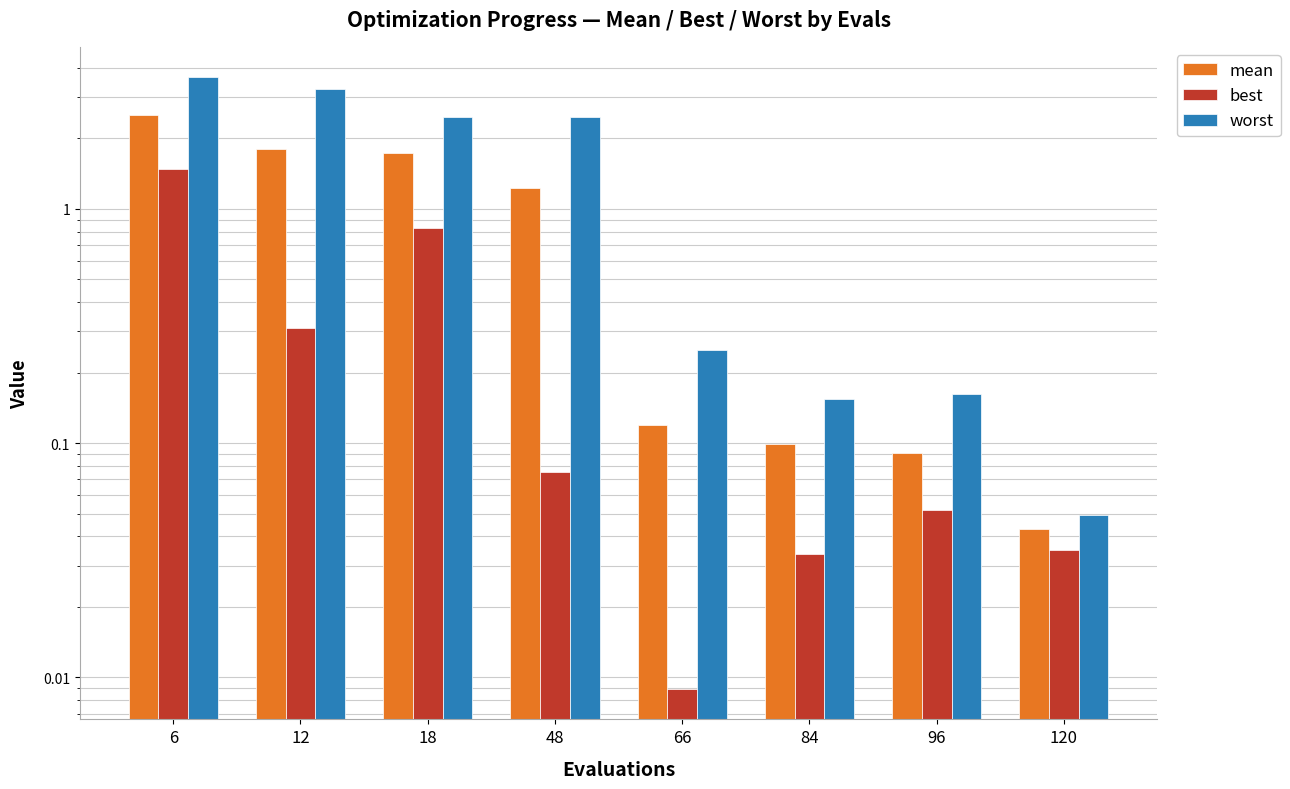

How many bars are there in total?

24